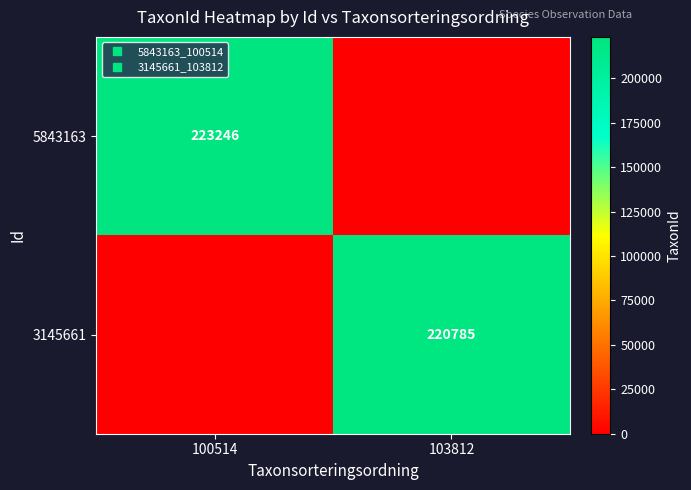

The value of 5843163 at 100514 is 107469. True or false?

False